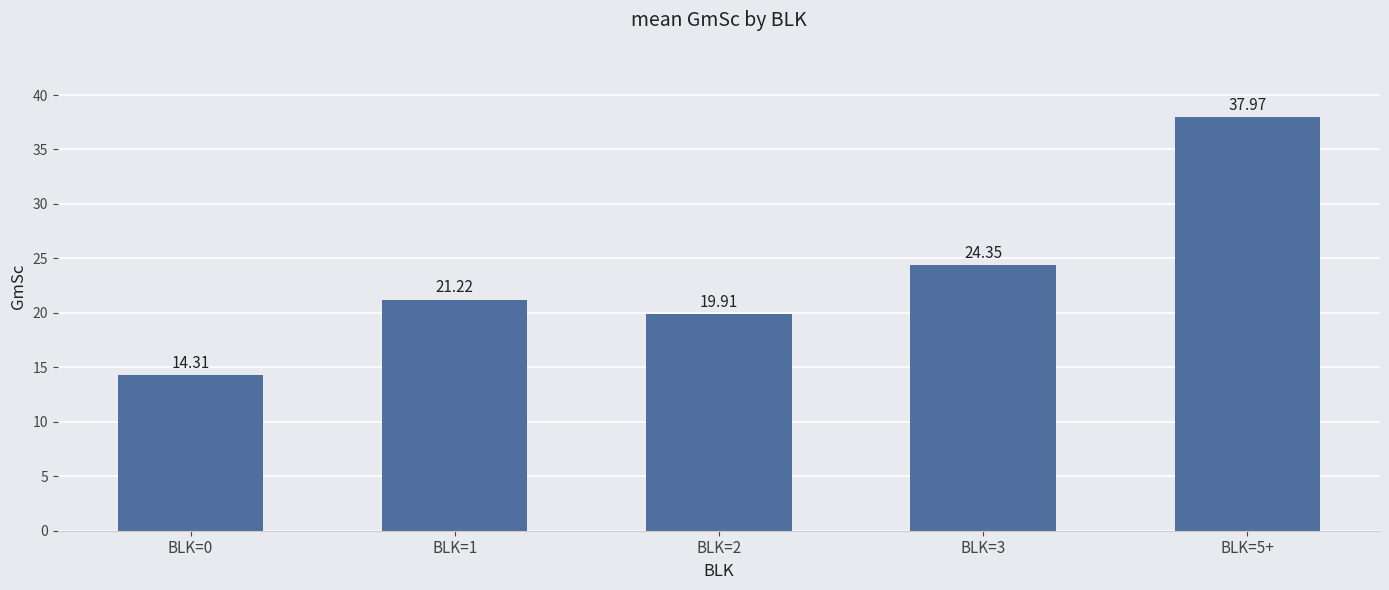

How many values are below 21?

2